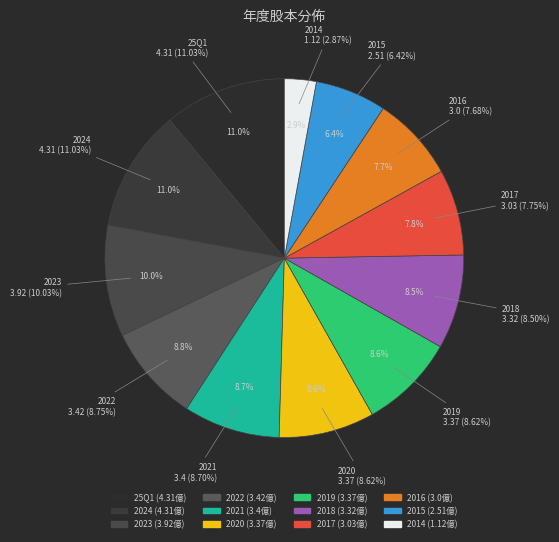

Which slice is the smallest?

2014